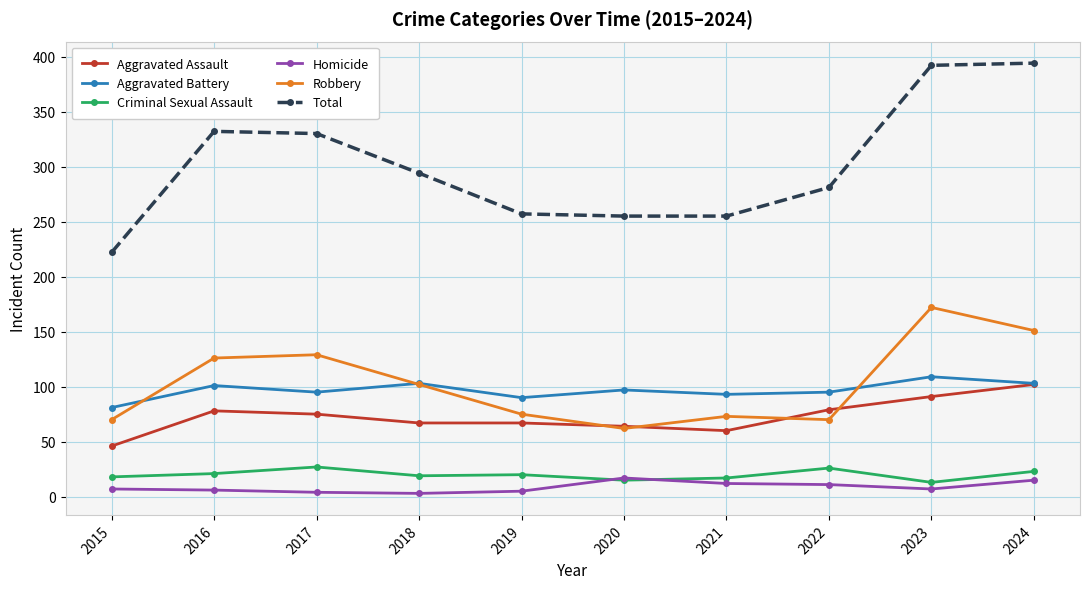

How many series are shown in this chart?

6